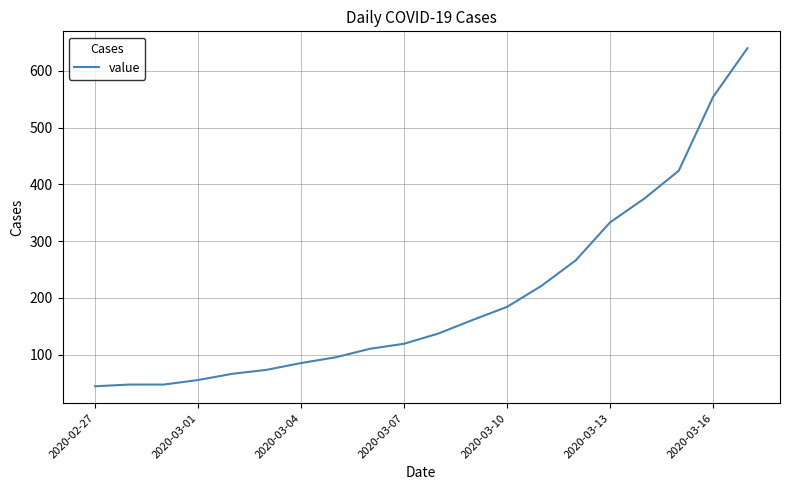

What is the greatest value displayed?

640